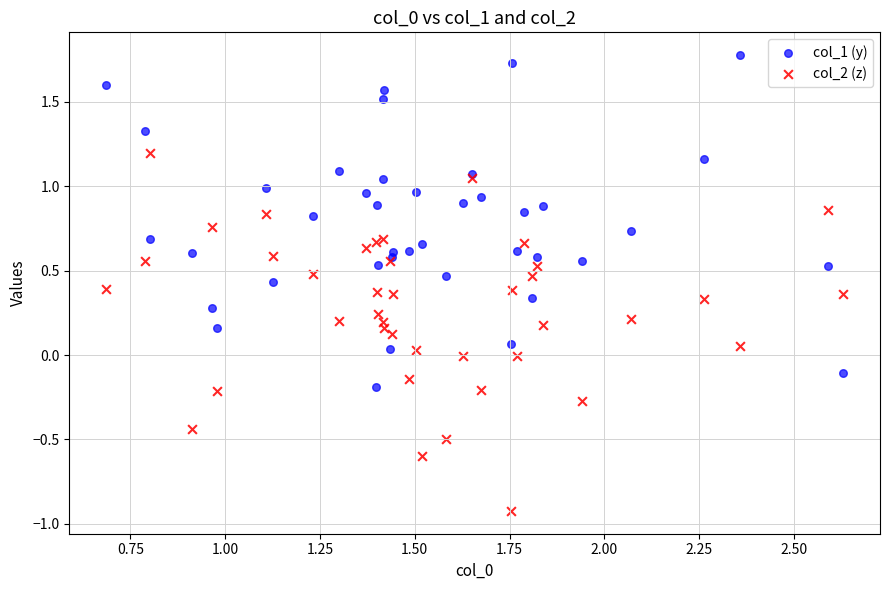

Which series contains the lowest Y value?

col_2 (z)